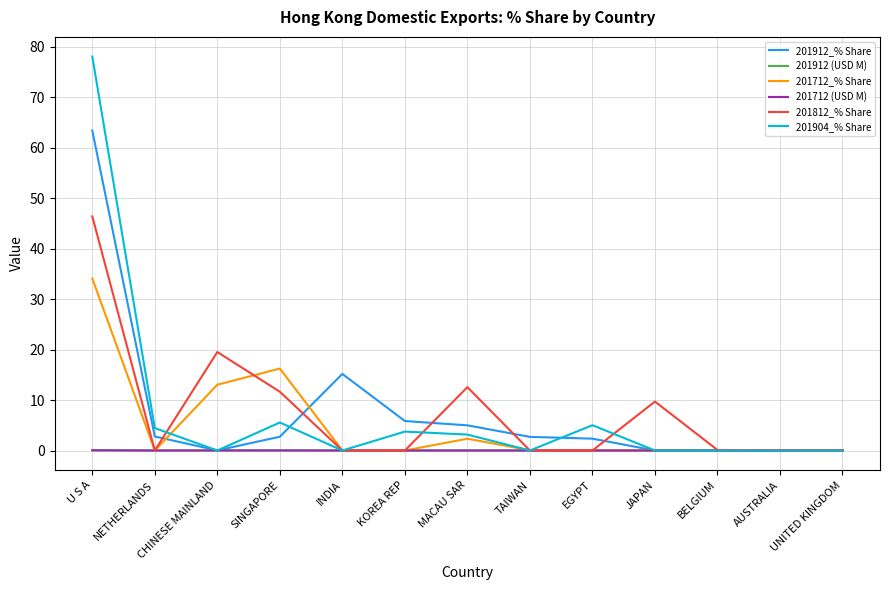

Which category has the highest value in the 201712_% Share series?

U S A